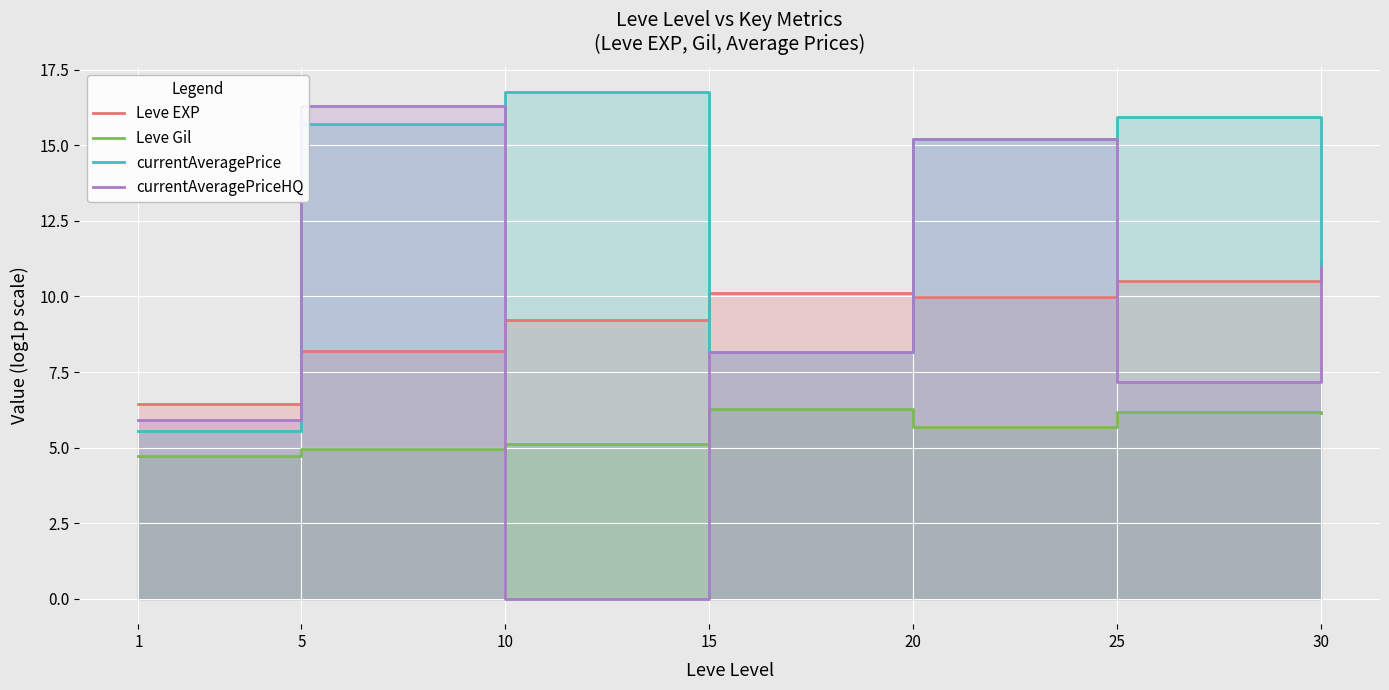

What is the sum of the currentAveragePriceHQ values at 5 and 15?

24.5